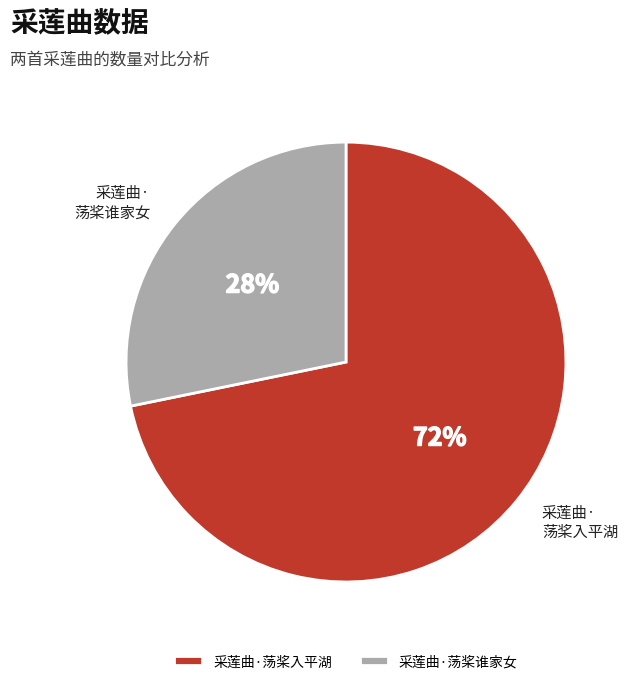

To the nearest percent, what is the combined percentage of 采莲曲·荡桨谁家女 and 采莲曲·荡桨入平湖?

100%